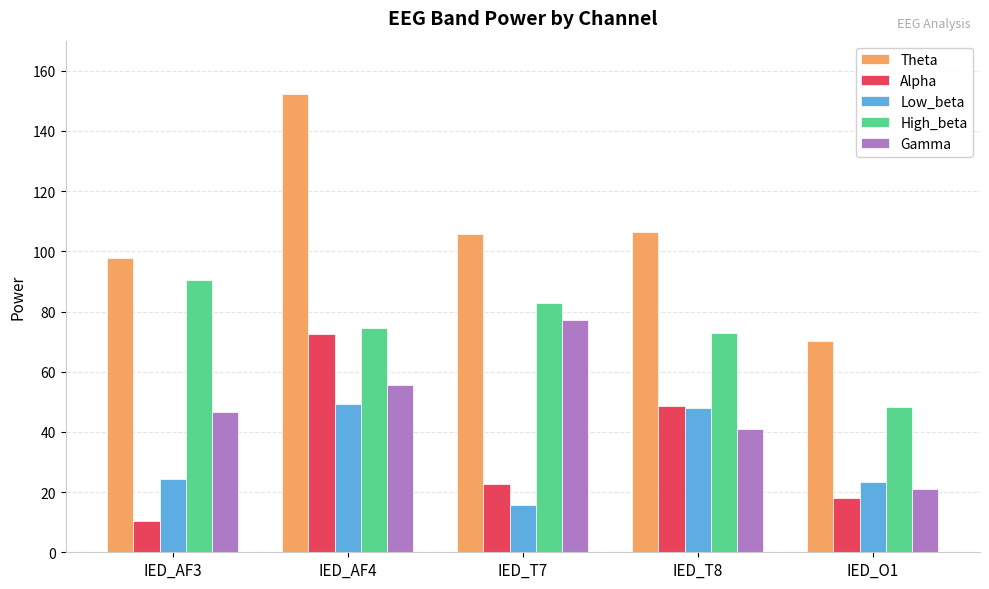

The value of High_beta at IED_O1 is 48.2. True or false?

True